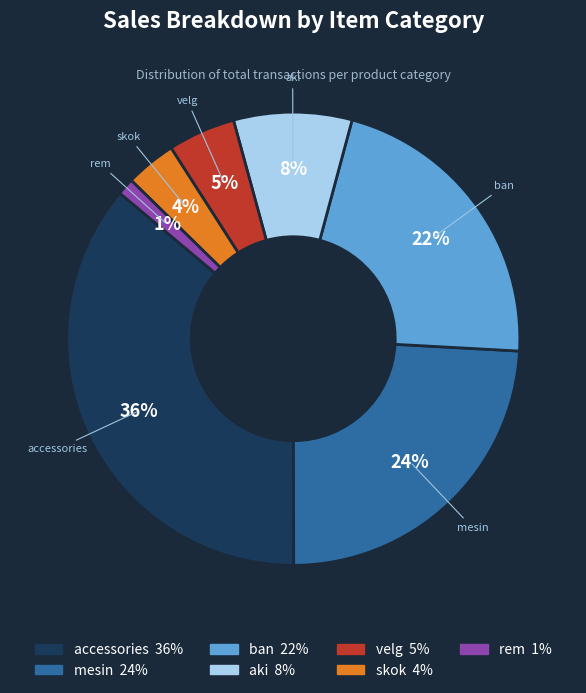

Between mesin and accessories, which is larger?

accessories